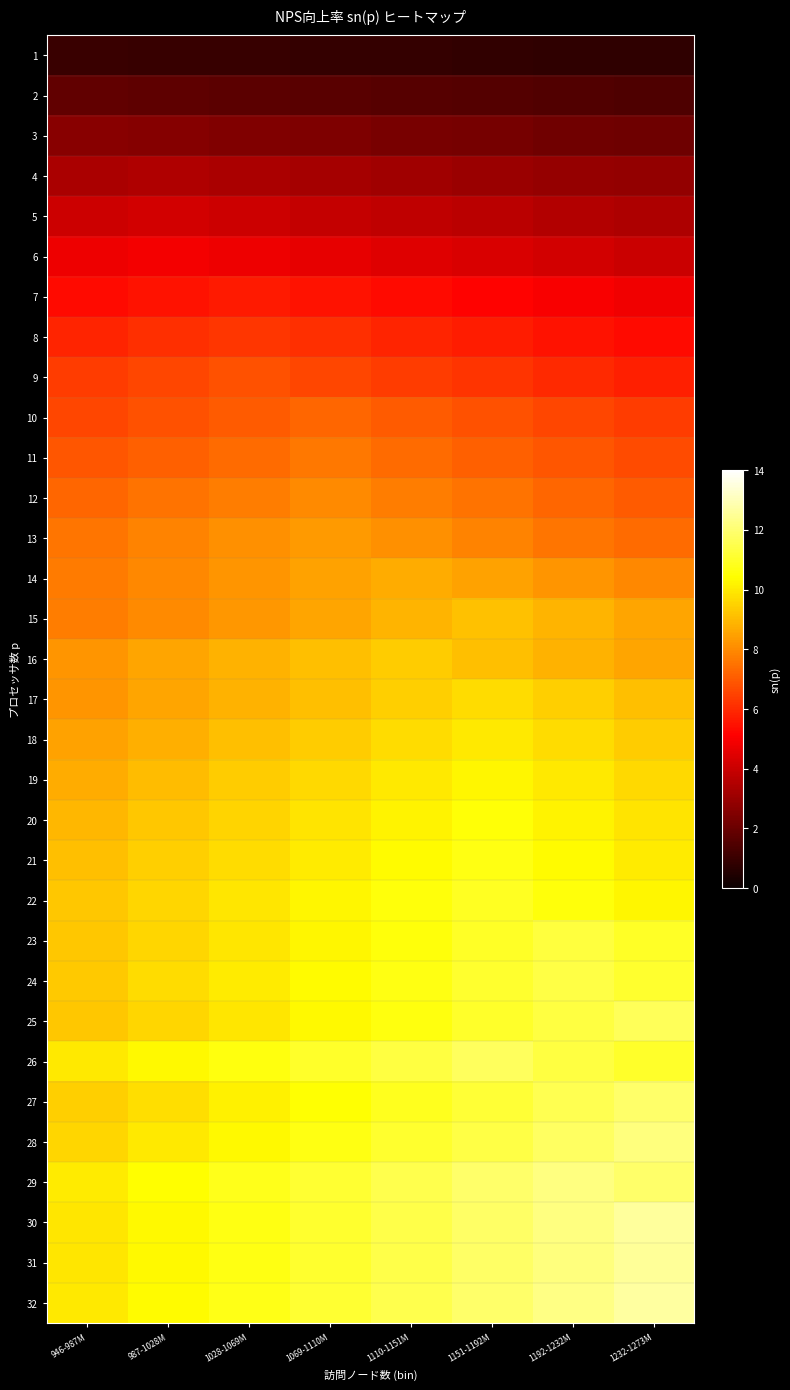

What is the maximum value shown in the chart?

12.6